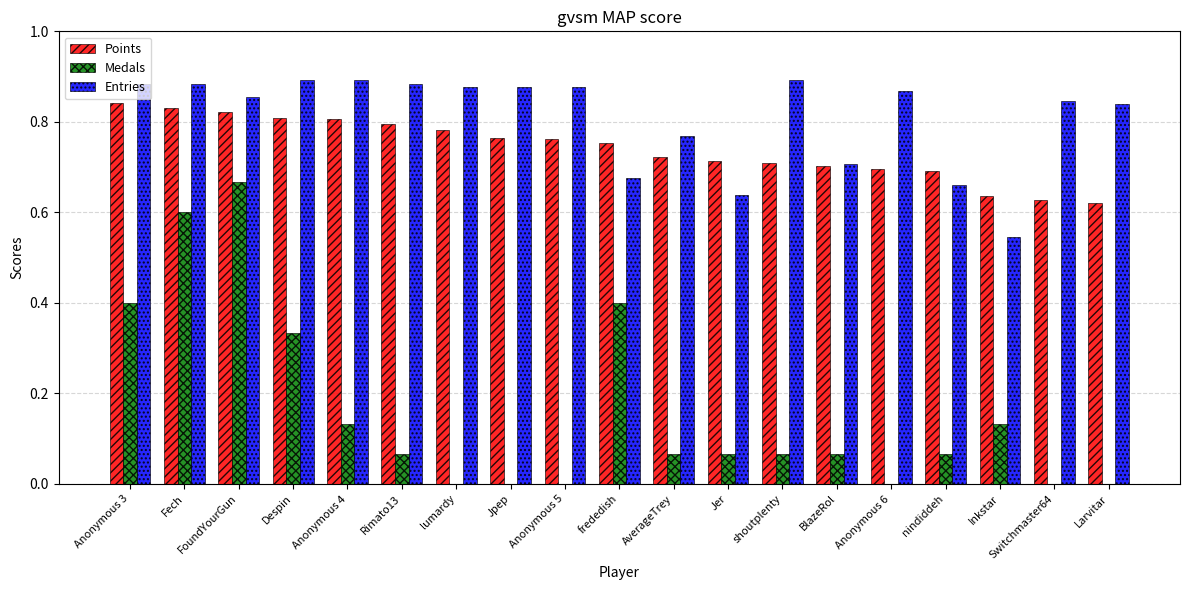

What is the sum of all Points values?

14.1